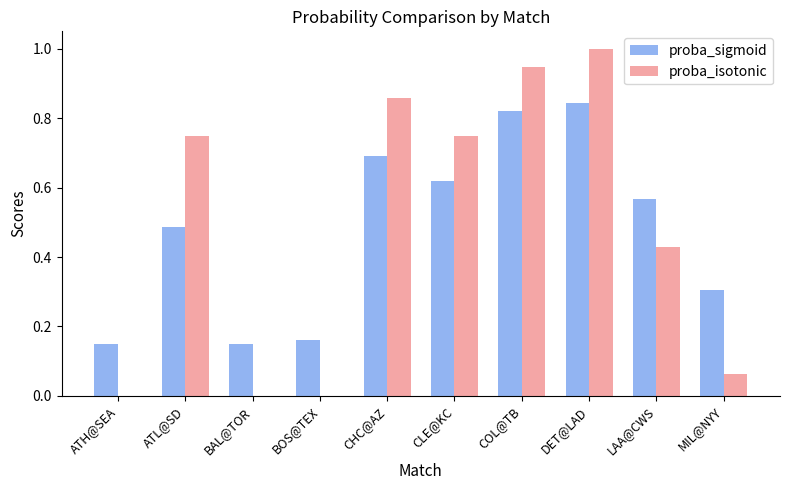

What is the sum of all proba_isotonic values?

4.8